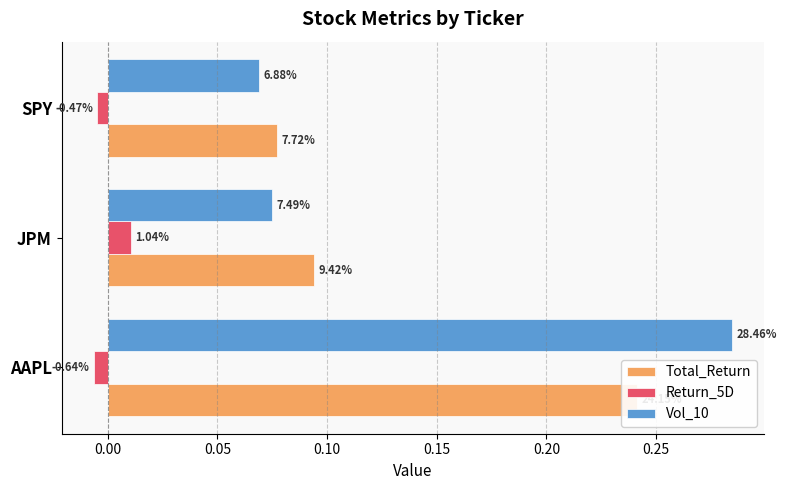

What are all the series names shown in the legend?

Total_Return, Return_5D, Vol_10